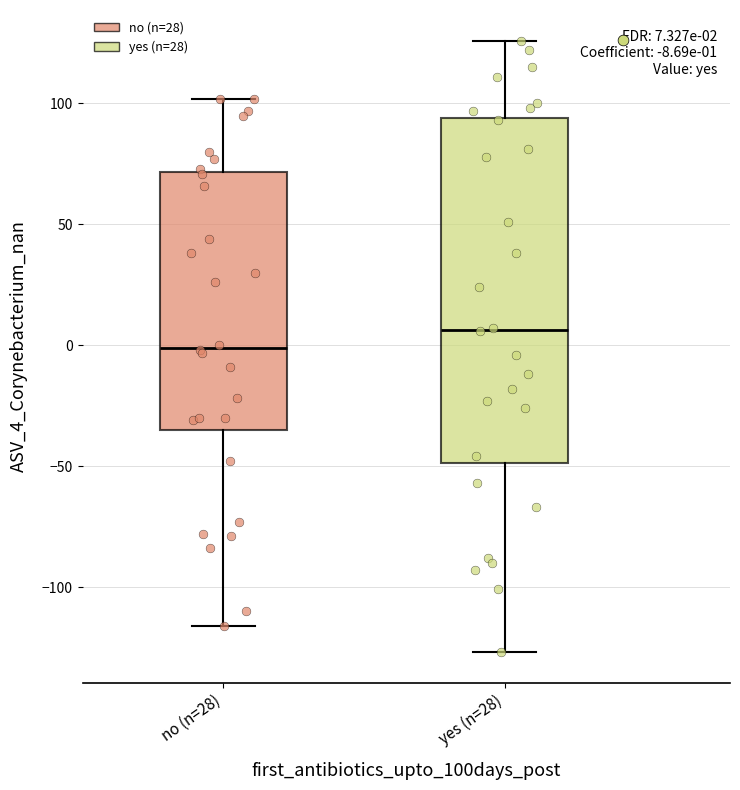

Comparing the boxes themselves (not the whiskers), which one is the tallest?

yes (n=28)